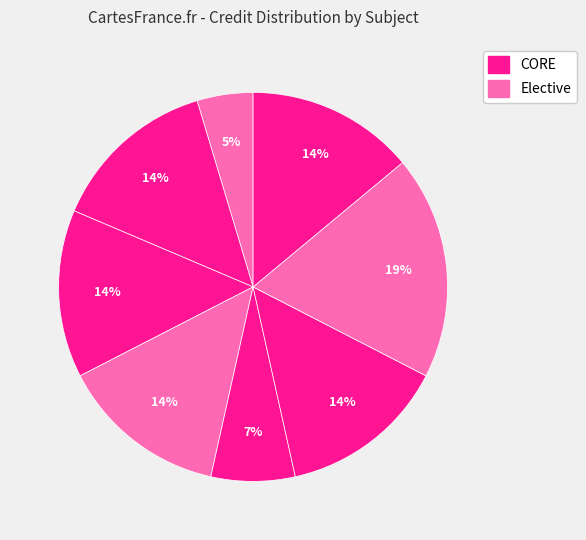

How many slices are in this pie chart?

8